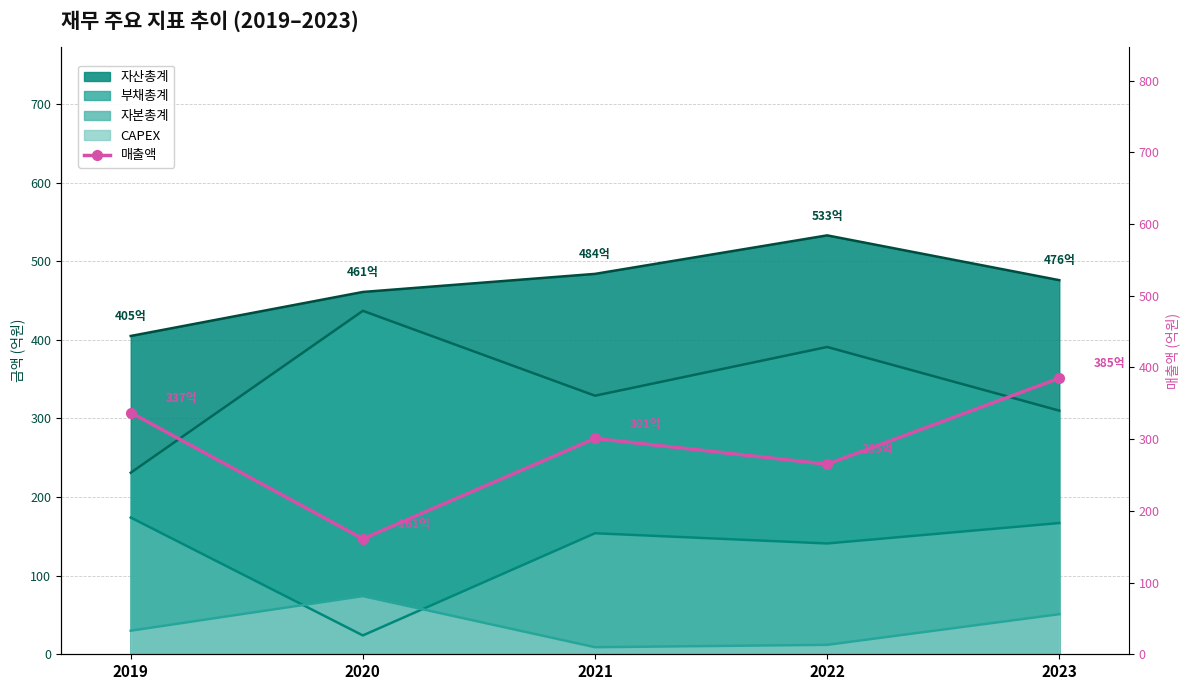

How many lines are shown in the chart?

1